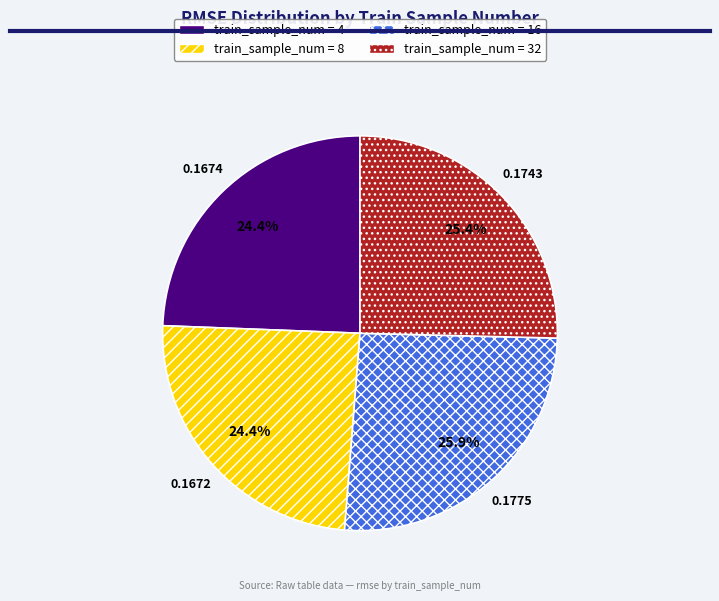

Is there a majority slice in this chart?

No